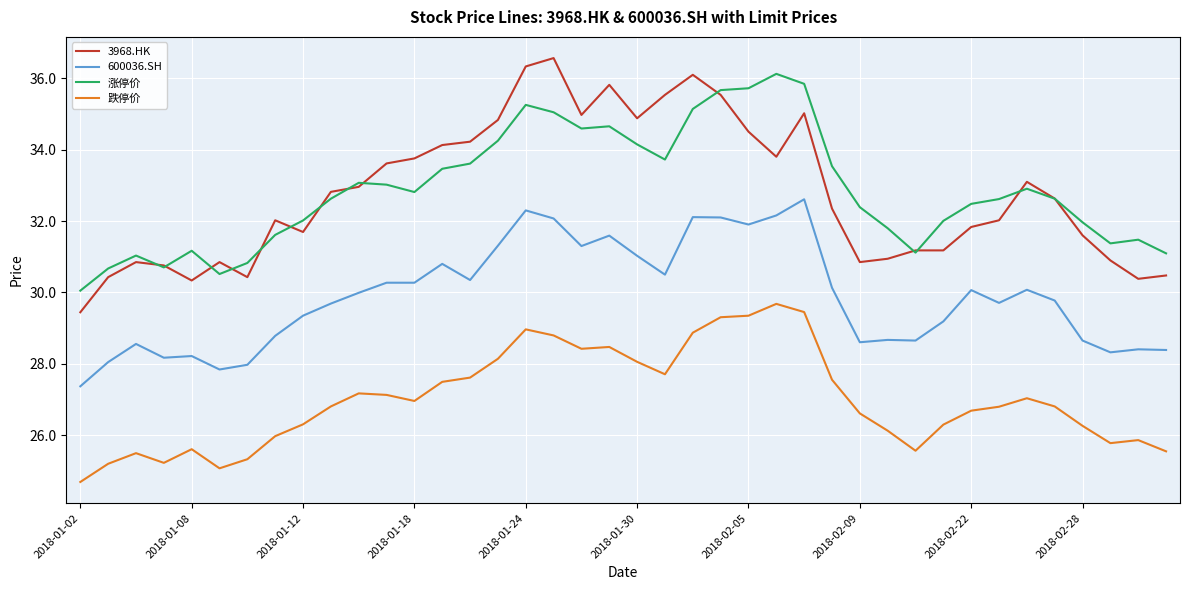

Which series has the largest range (max minus min)?

3968.HK